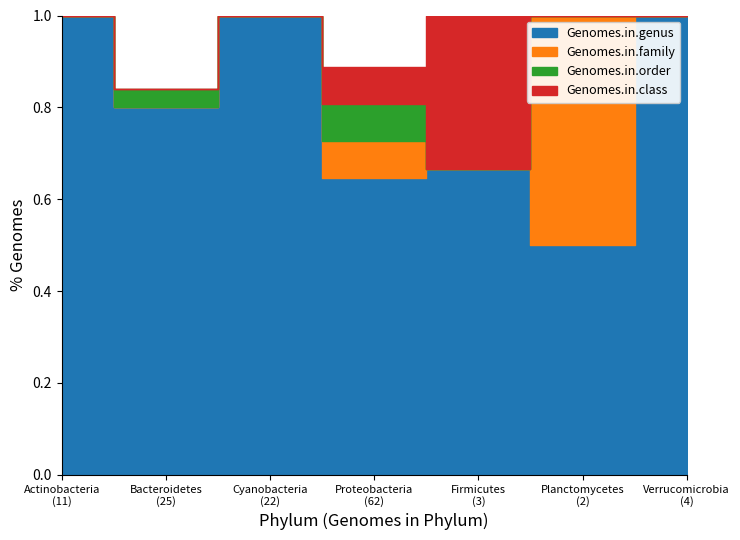

True or false: Genomes.in.family and Genomes.in.genus intersect in this chart.

False